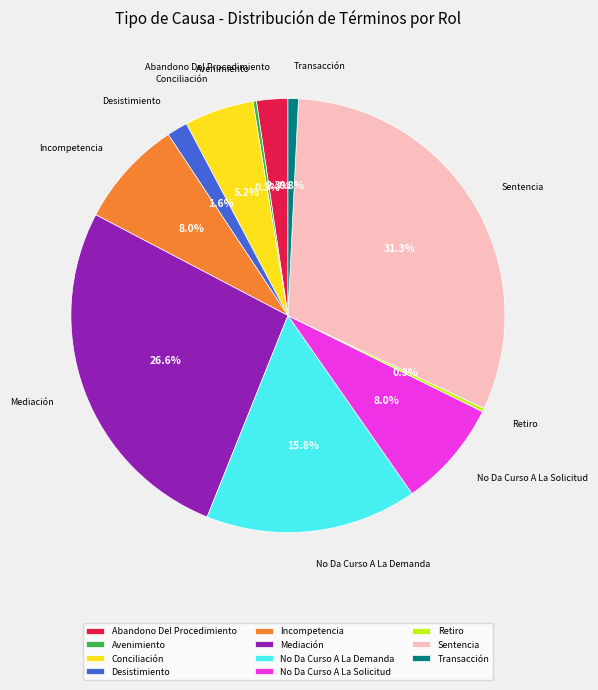

Which category has the biggest portion of the pie?

Sentencia